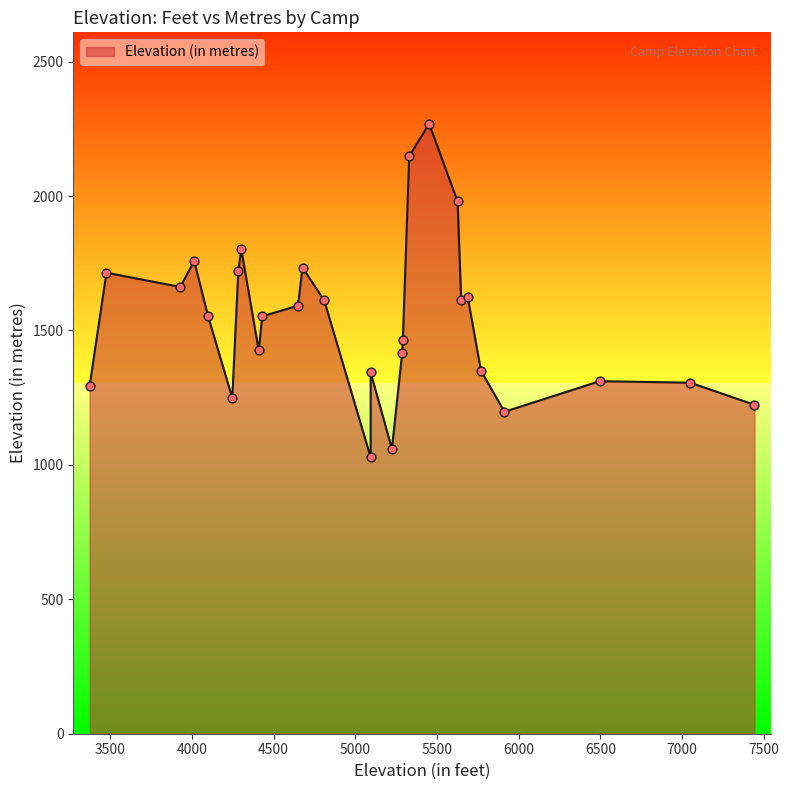

What is the change in value from 4284 to 4302?

+80.7